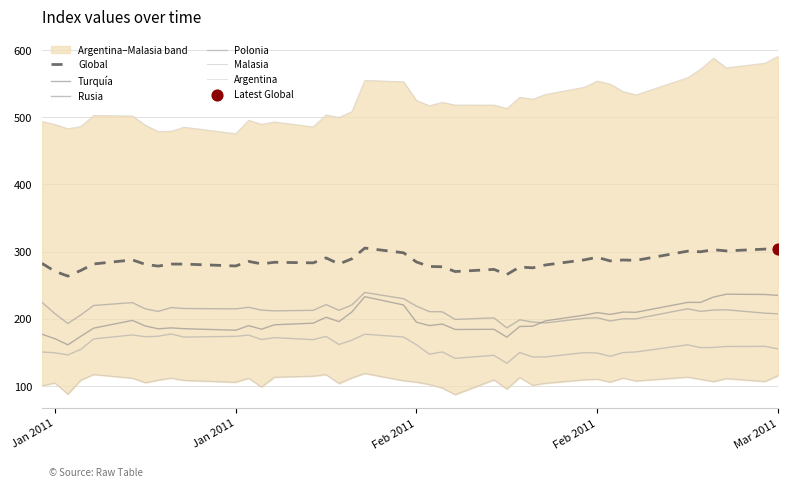

Which series has the largest total across all categories?

Argentina